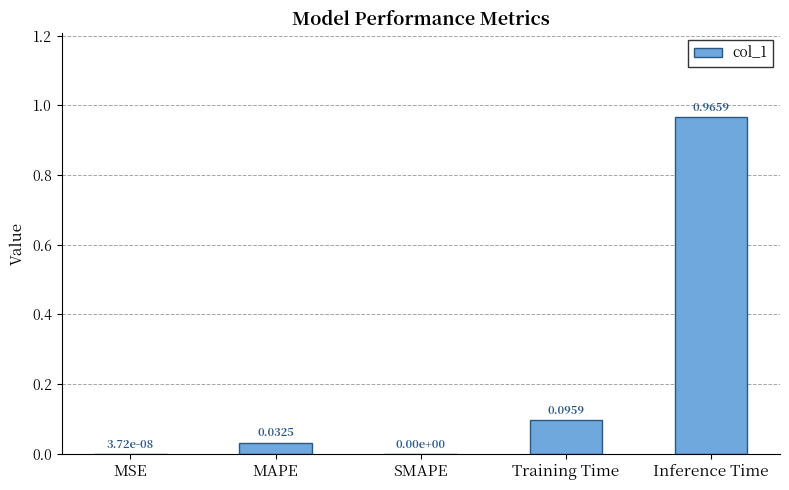

What is the sum of all values?

1.1